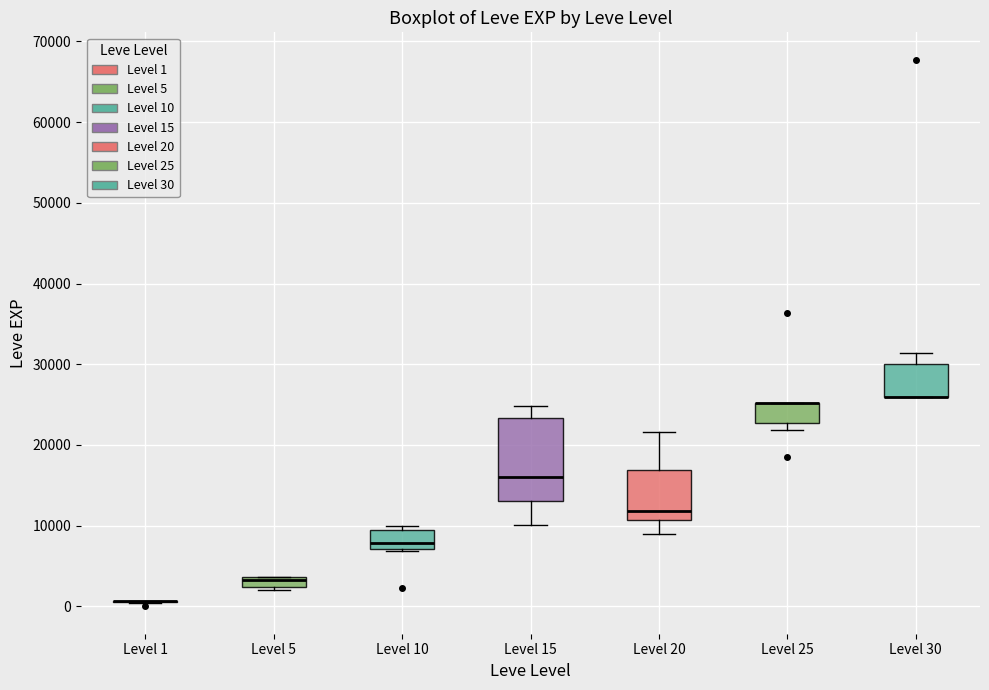

Which box is the tallest, from its lower edge to its upper edge?

Level 15